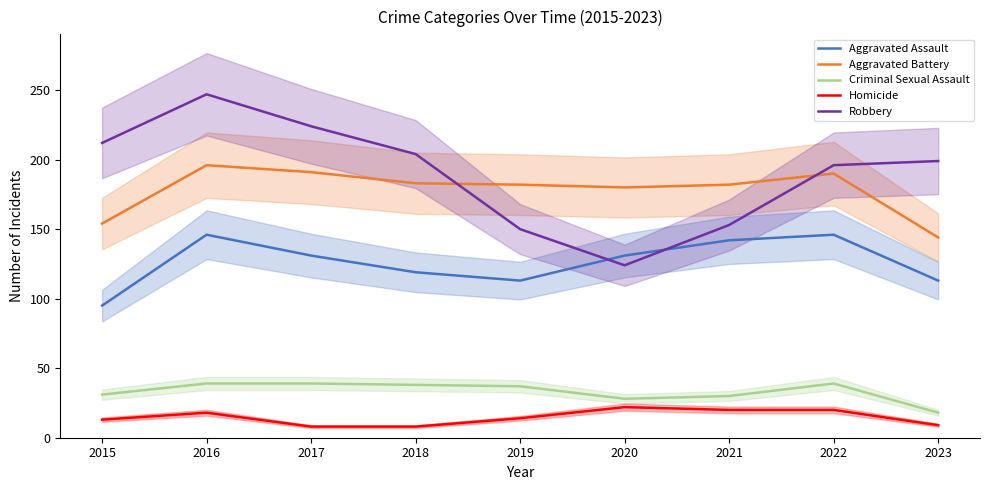

What is the value of the Criminal Sexual Assault point at the 2nd from the left?

39